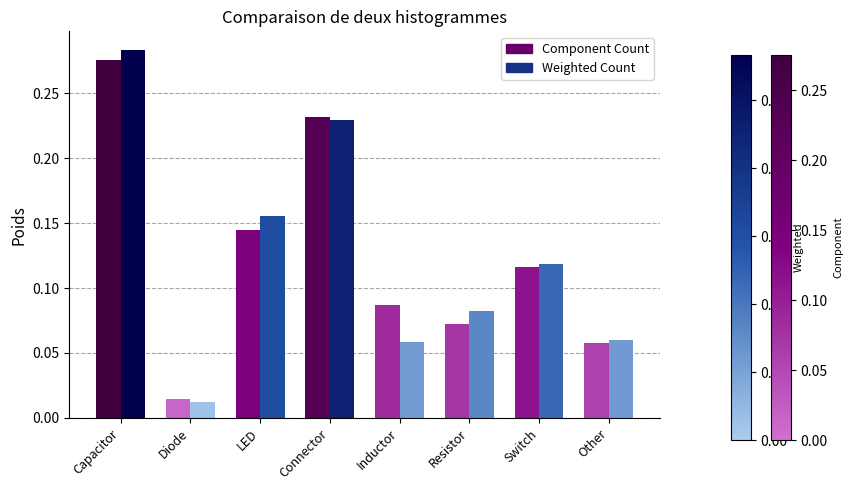

What are all the series names shown in the legend?

Component Count, Weighted Count